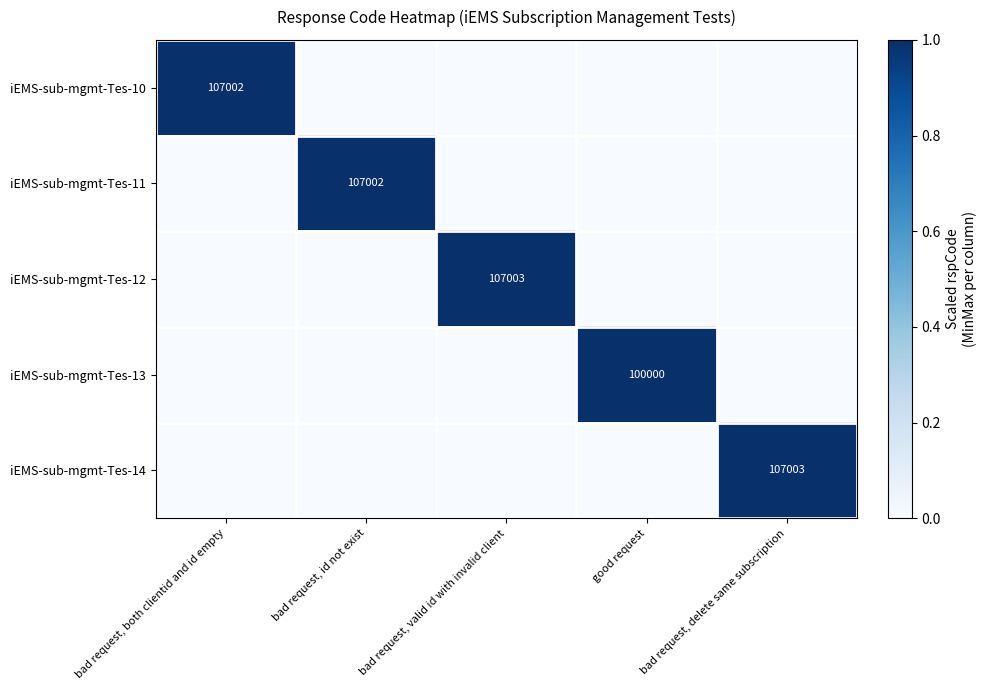

Is the value of iEMS-sub-mgmt-Tes-13 at bad request, both clientid and id empty greater than the value of iEMS-sub-mgmt-Tes-14 at bad request, both clientid and id empty?

No